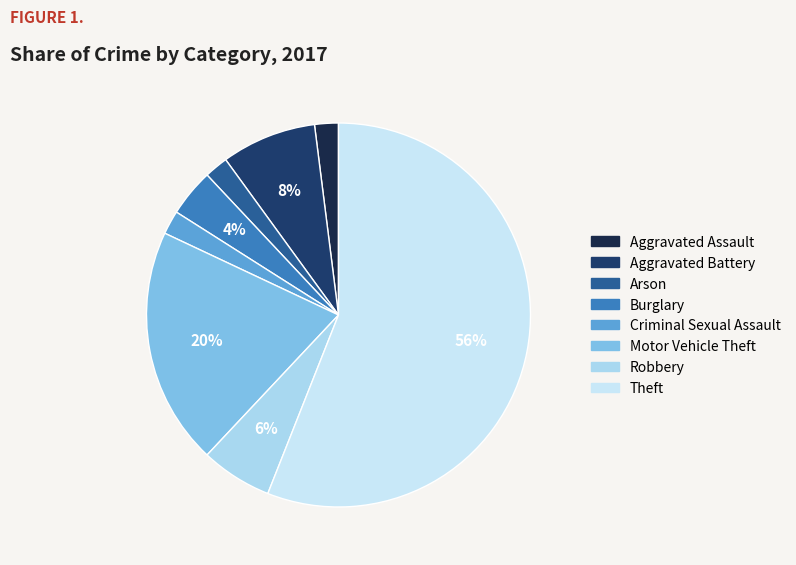

True or false: Burglary accounts for 1% of the total.

False